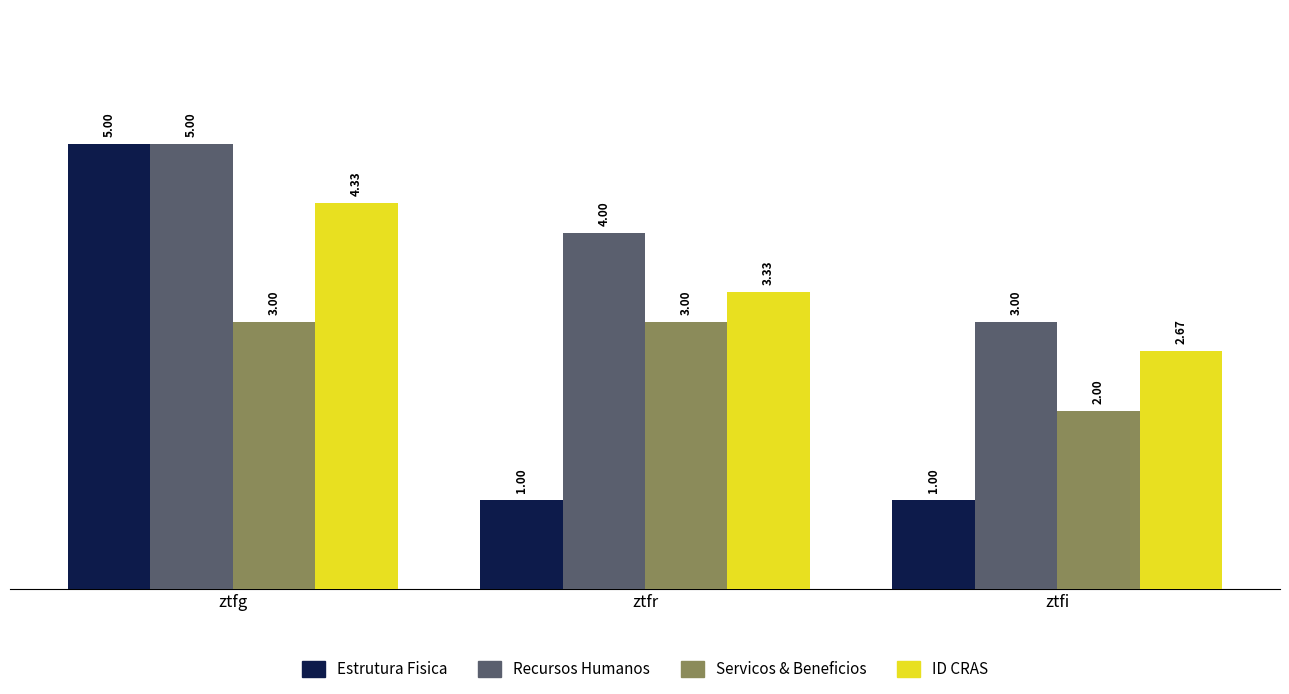

Rank the series by their average value, from lowest to highest.

Estrutura Fisica, Servicos & Beneficios, ID CRAS, Recursos Humanos